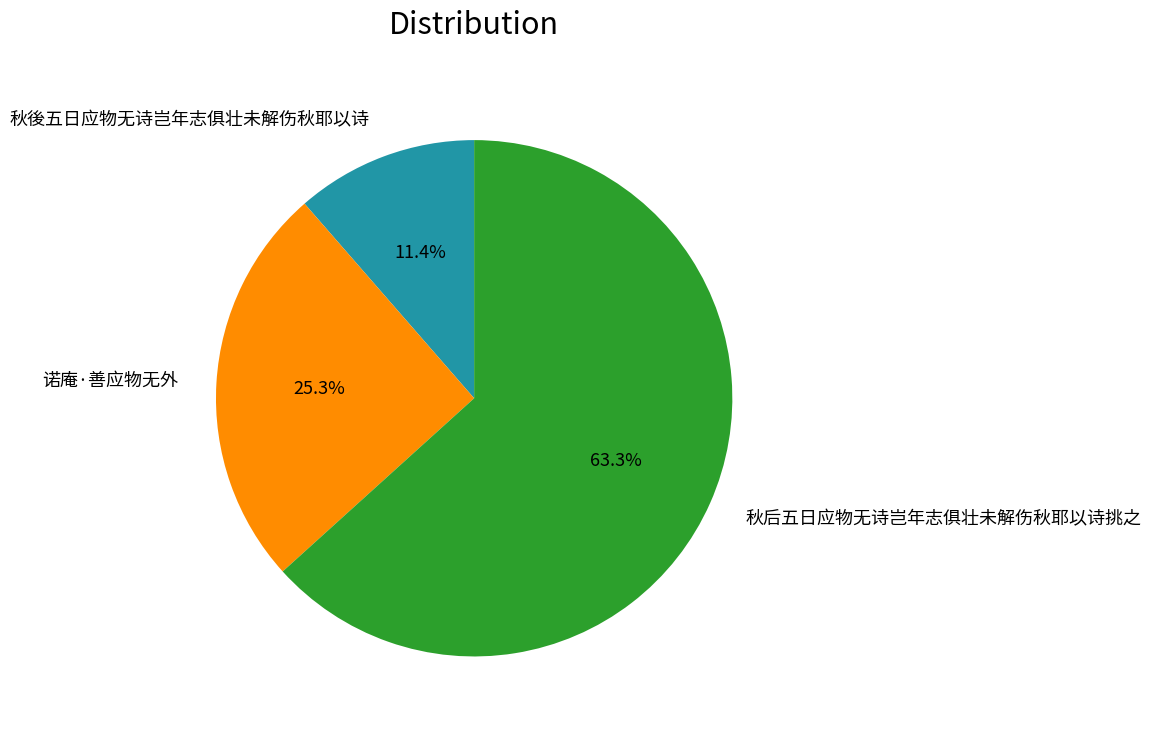

Is there any slice that represents more than half of the pie?

Yes